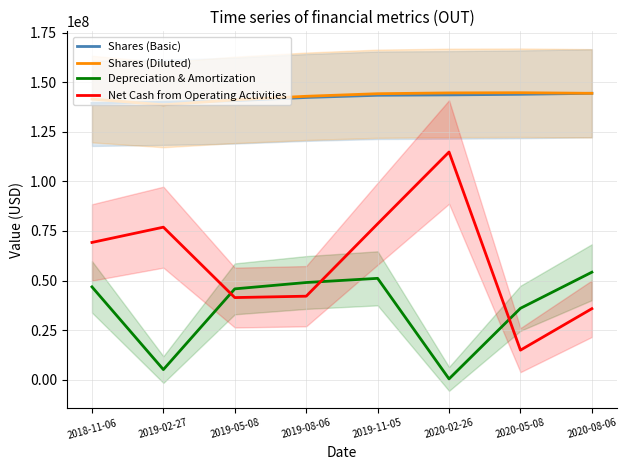

What is the difference between the maximum and second lowest values in the Depreciation & Amortization series?

49100000